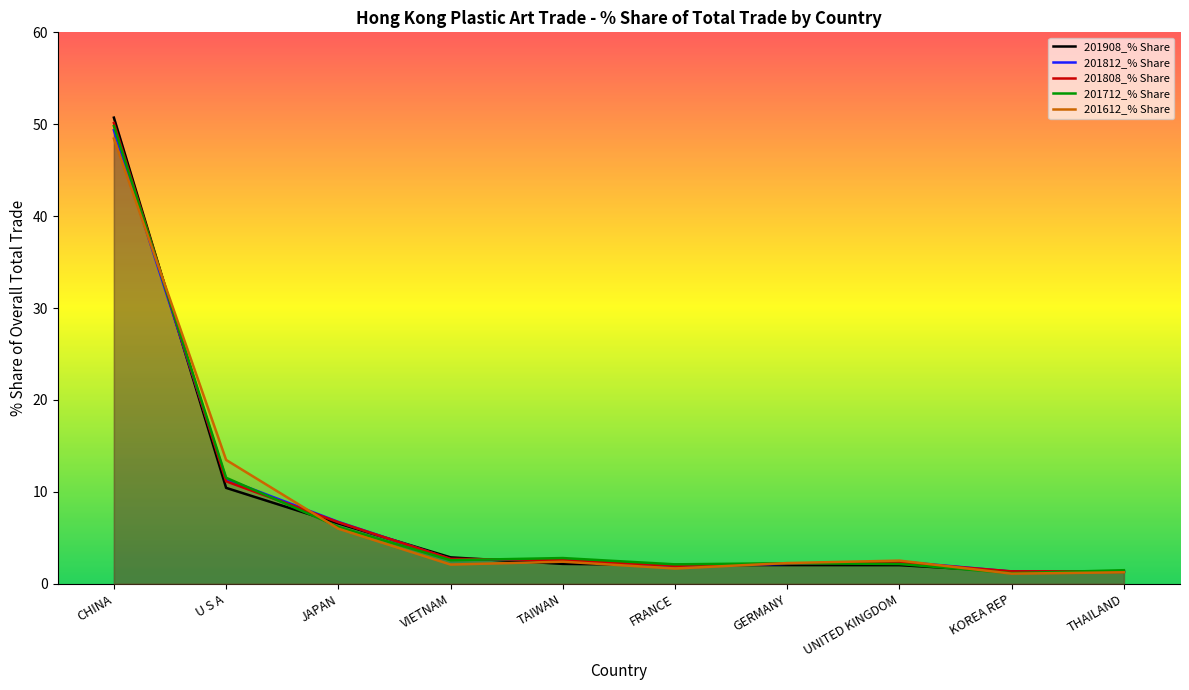

Which series has the widest spread of values?

201908_% Share